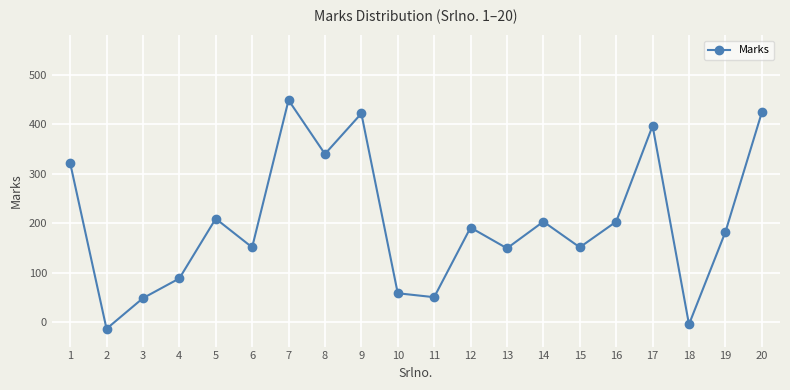

What is the minimum value shown in the chart?

-14